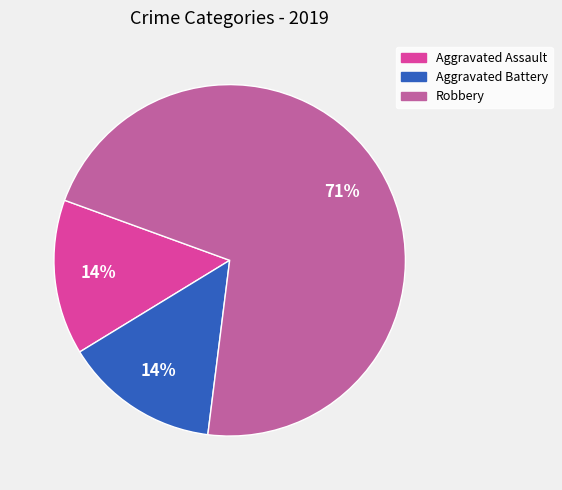

To the nearest percent, what is the average slice percentage?

33%